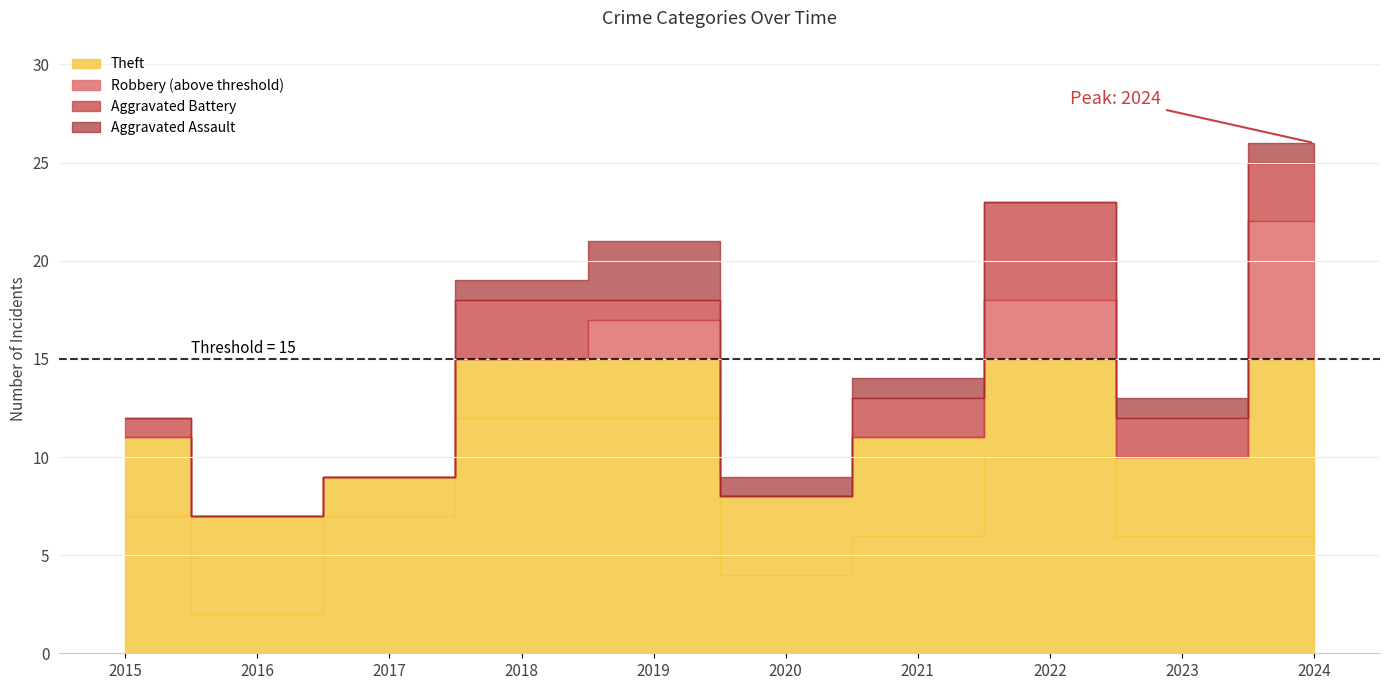

Is it true that Robbery equals 3 at 2018?

True